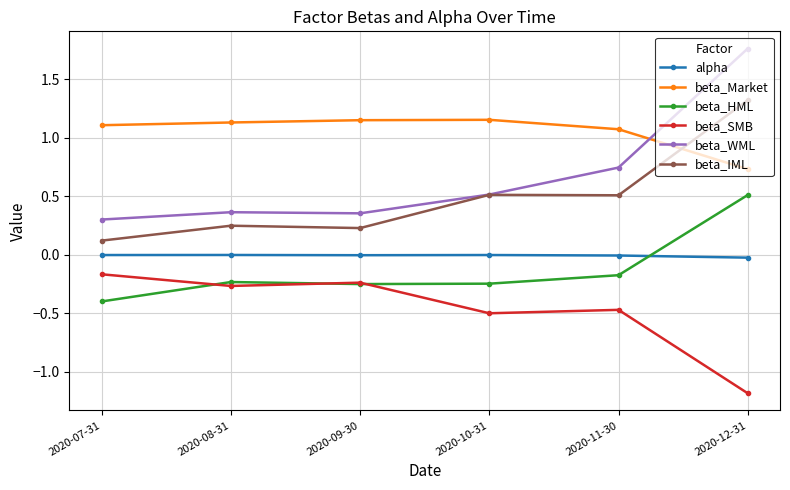

Is the value of beta_Market at 2020-09-30 greater than the value of alpha at 2020-11-30?

Yes